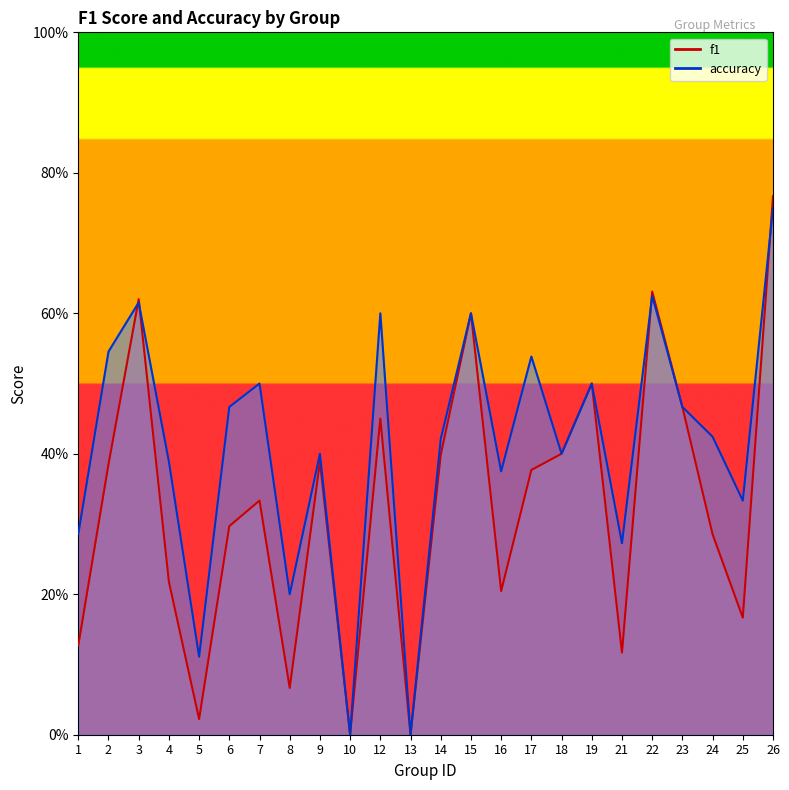

How many intersections are there between f1 and accuracy?

4